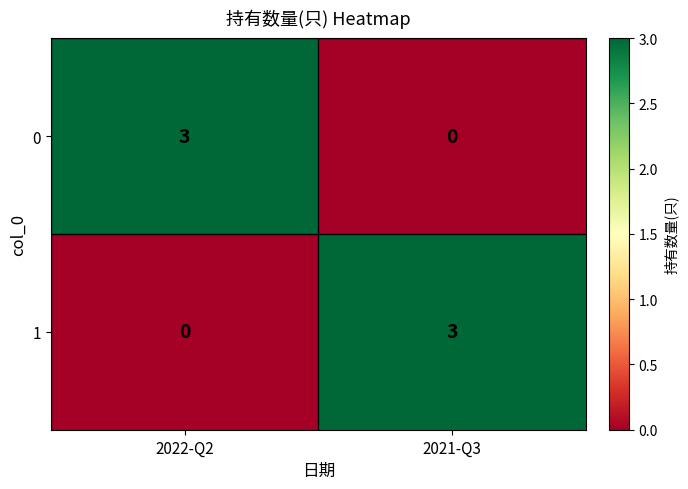

Where is 0 nearest to the value 1?

2021-Q3